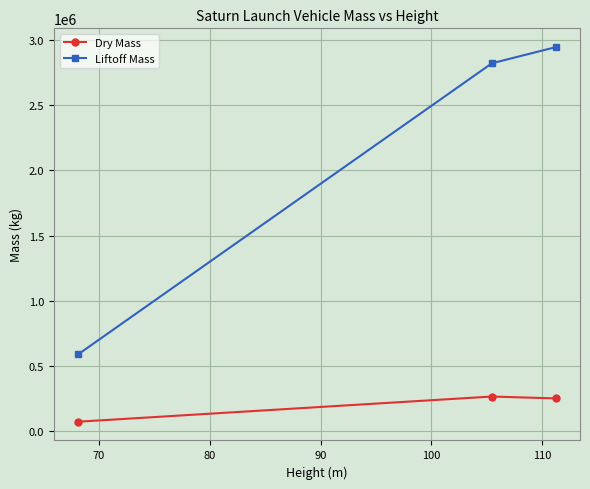

Which series has the widest spread of values?

Liftoff Mass